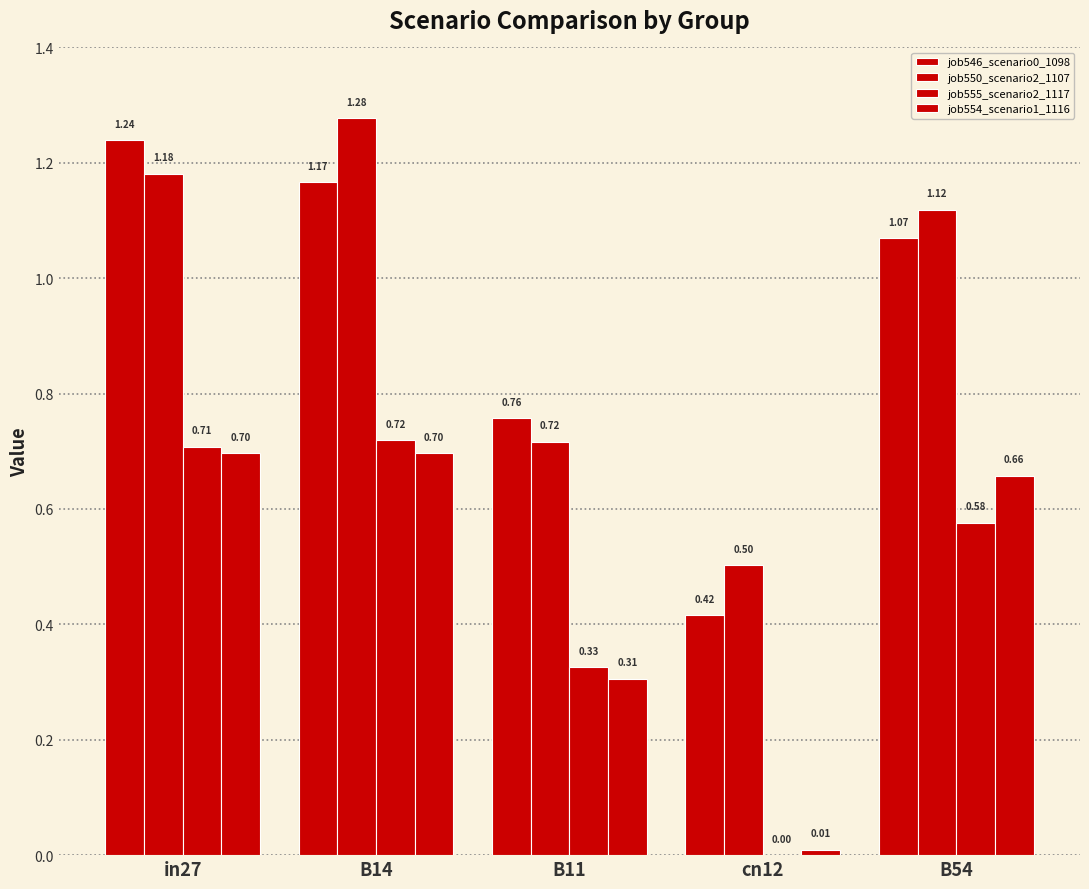

Reading right to left, list all the values displayed in this chart.

job546_scenario0_1098: 1.1	0.4	0.8	1.2	1.2
job550_scenario2_1107: 1.1	0.5	0.7	1.3	1.2
job555_scenario2_1117: 0.6	0.0	0.3	0.7	0.7
job554_scenario1_1116: 0.7	0.0	0.3	0.7	0.7